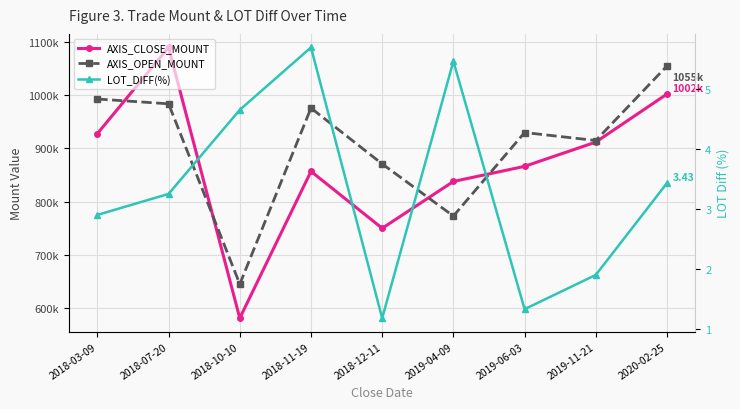

At which category is the sum across all series the highest?

2018-07-20